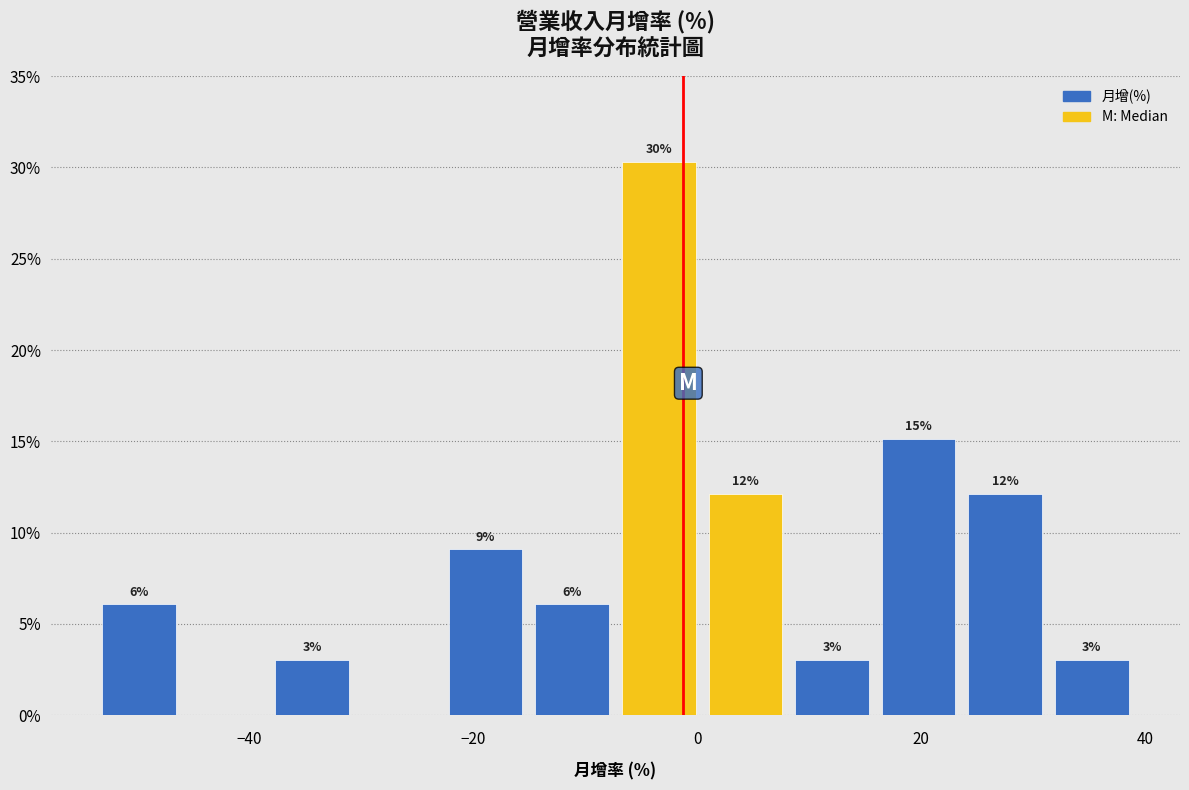

Read against the x-axis, roughly where is the centre of the tallest bar?

-4